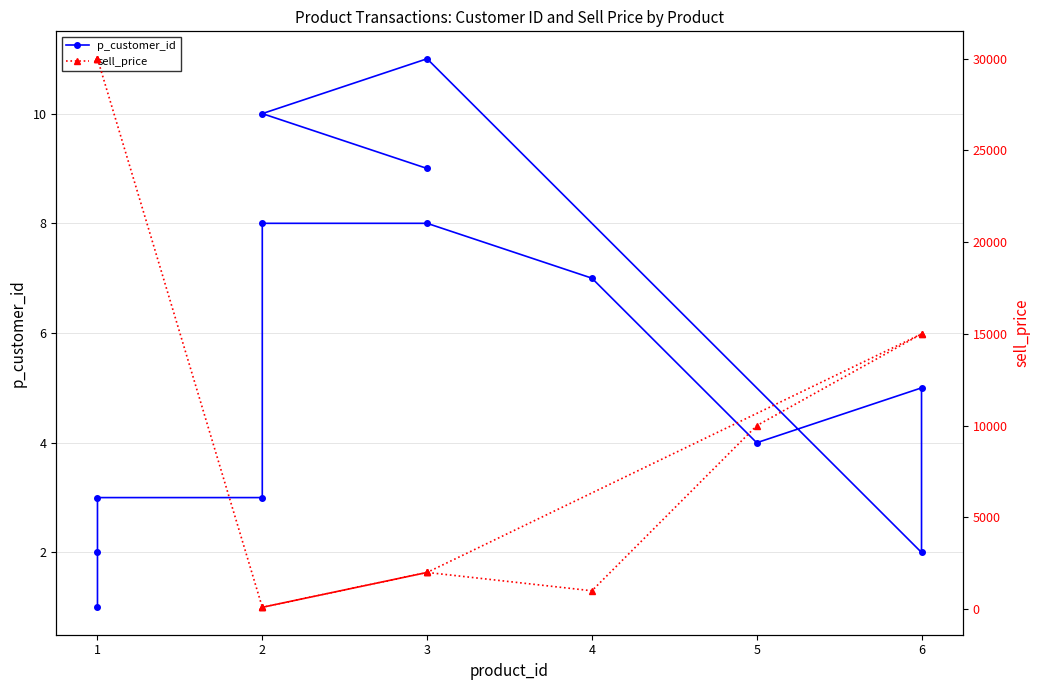

The value of sell_price at 2 is 154. True or false?

False